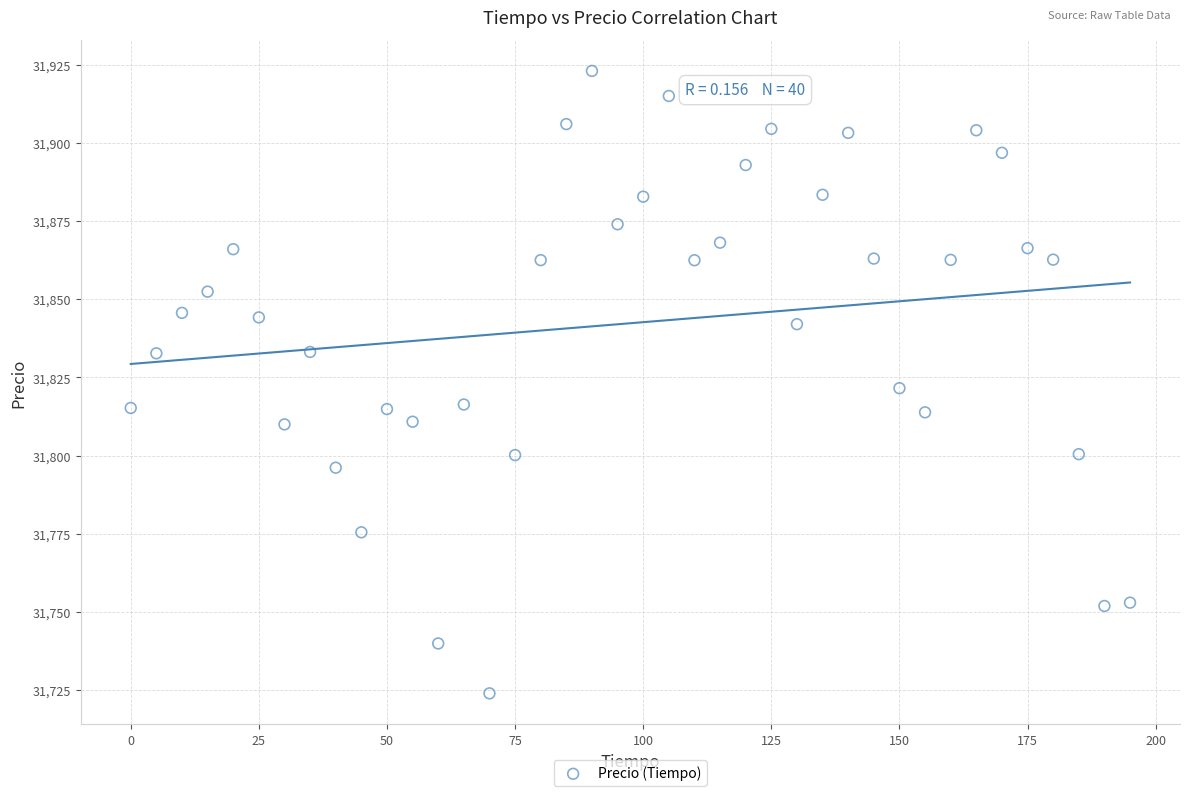

What is the range of Y values (max minus min)?

199.0